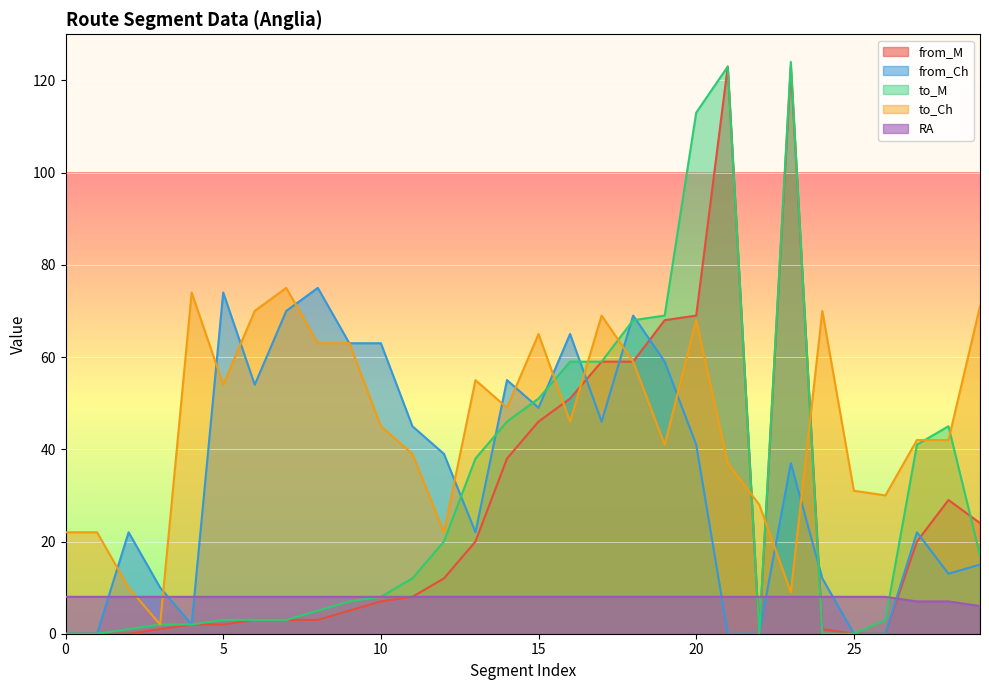

What is the maximum value for to_M?

124